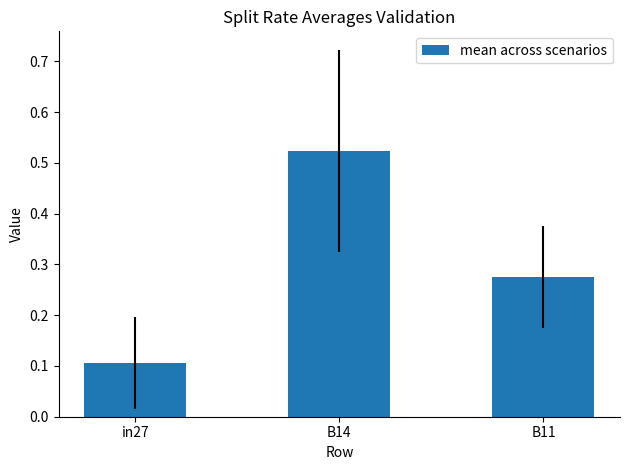

What is the change in value from in27 to B14?

+0.4